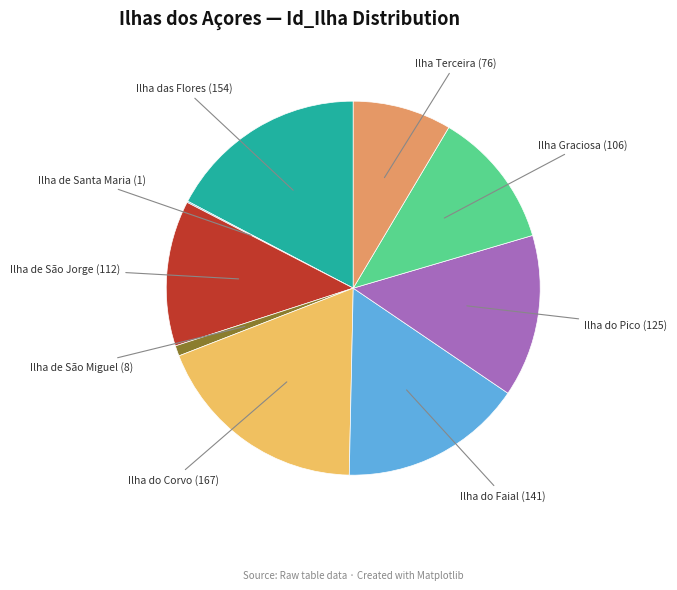

Is it true that Ilha do Pico is 14% of the pie?

True